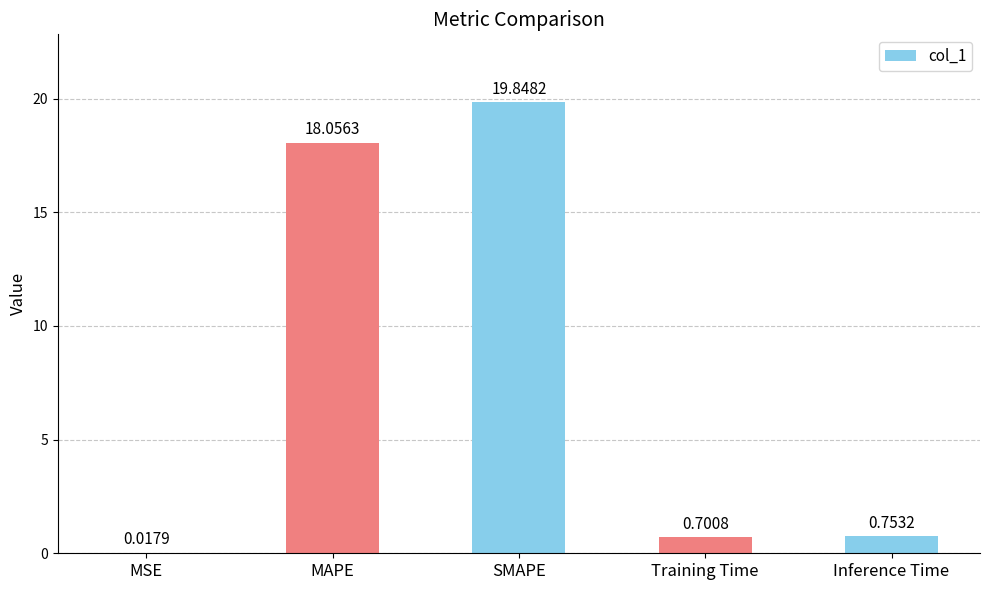

What is the sum of all values?

39.4